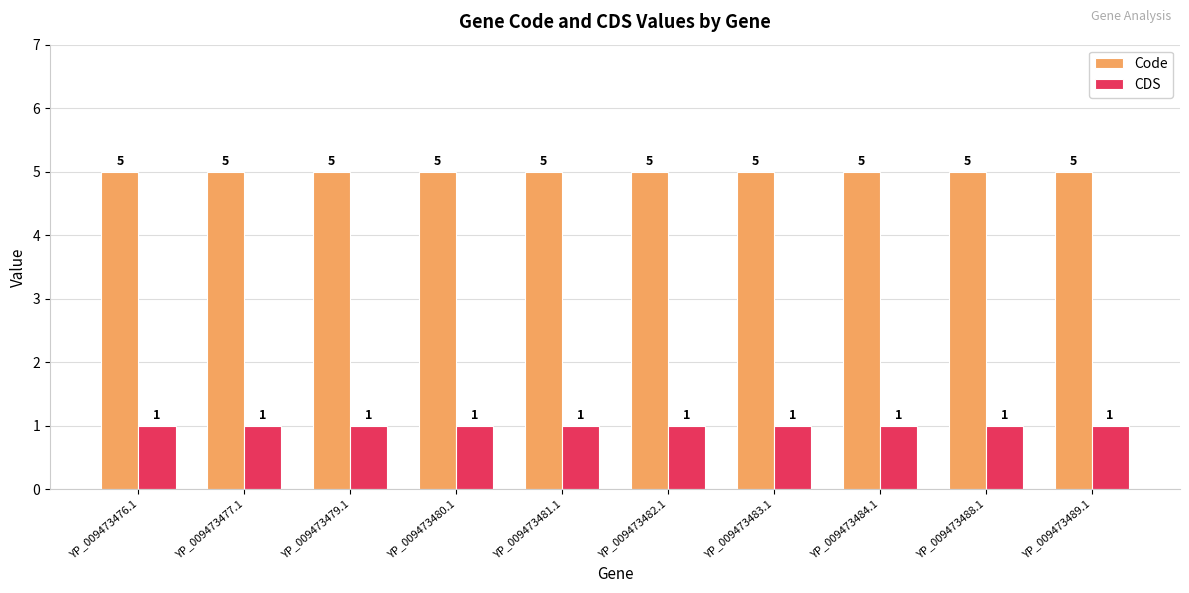

What is the smallest value displayed?

1